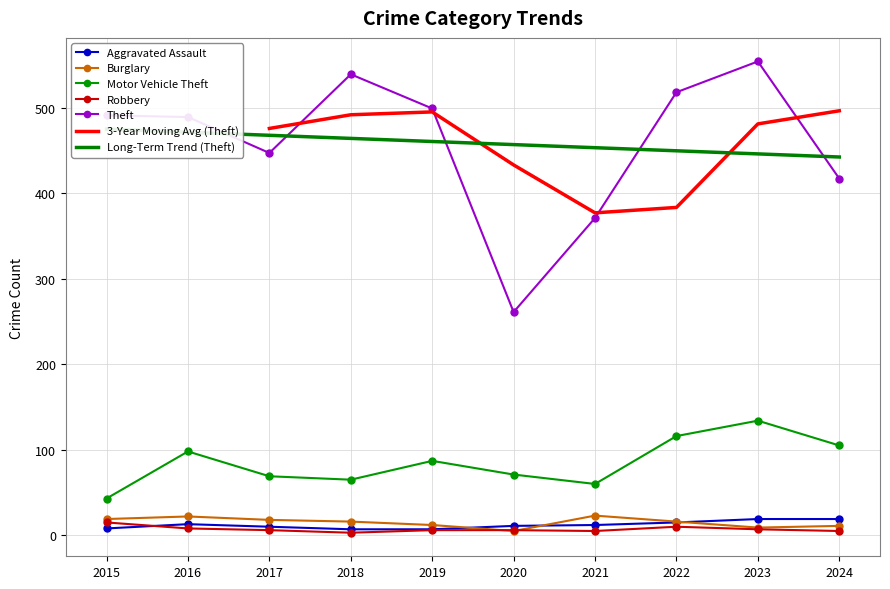

How many data points does each series have?

10